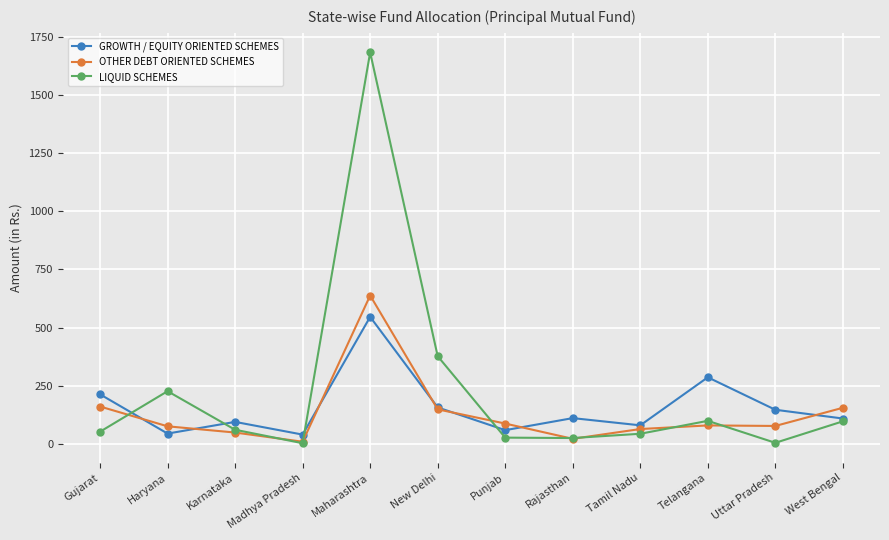

What is the maximum value for GROWTH / EQUITY ORIENTED SCHEMES?

546.1